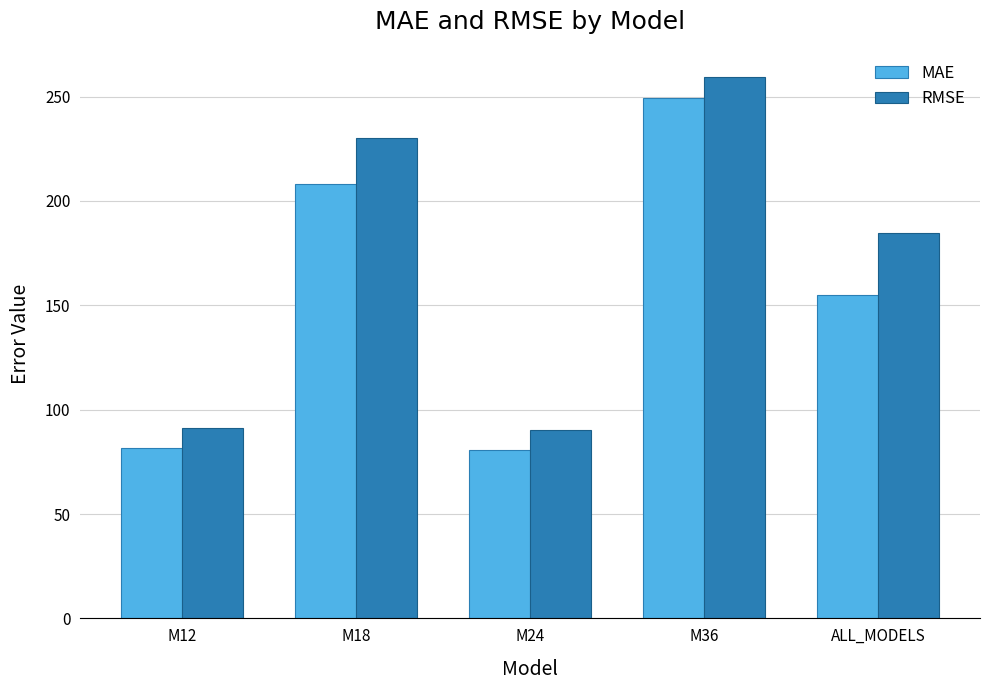

What is the average value of the RMSE series?

171.1